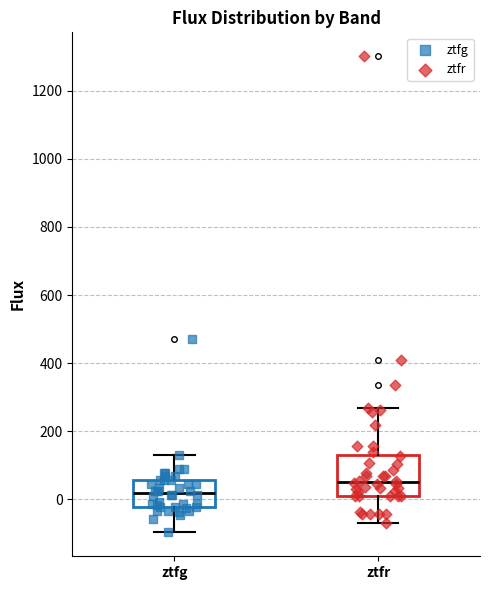

Reading left to right, transcribe this box plot: for each box, give where its median line is, the range the box spans, and where its two whiskers end, as read against the y-axis. The values are not printed on the chart, so give them approximately, as read against the axis.

ztfg: median 20, box -20 to 60, whiskers -100 to 140
ztfr: median 60, box 20 to 140, whiskers -60 to 260